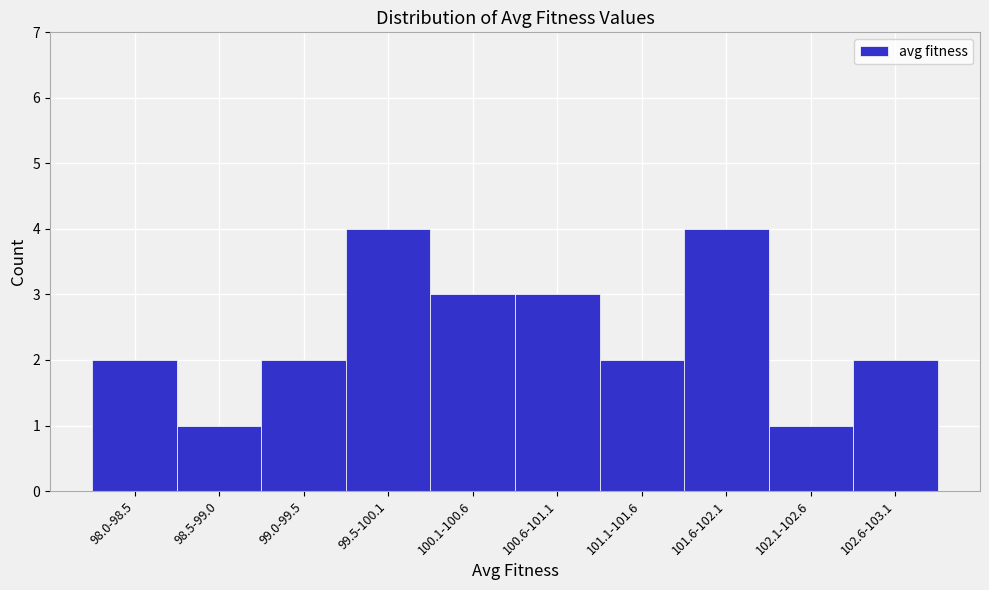

Reading right to left, transcribe all the data shown in this chart.

2	1	4	2	3	3	4	2	1	2